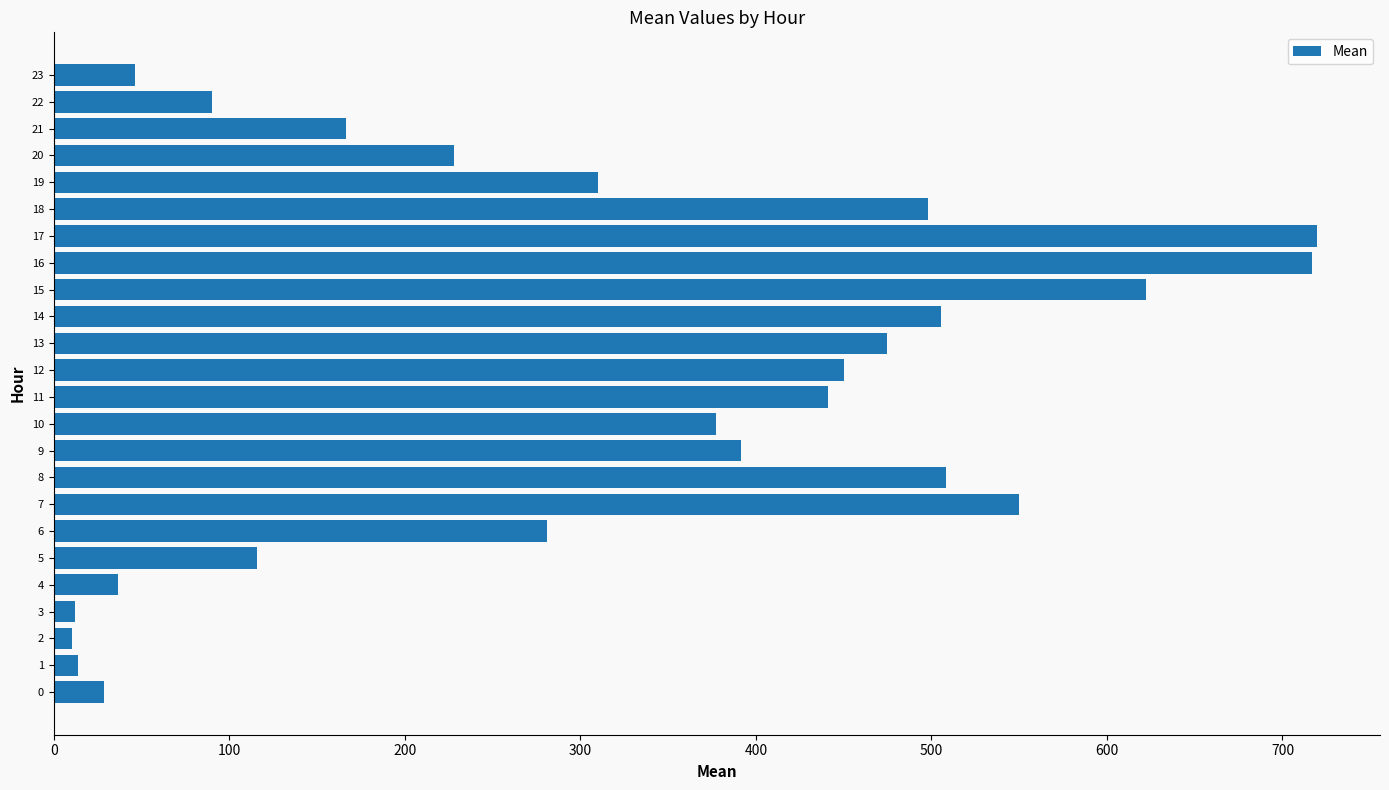

The chart shows a value of 90.0 at 22. True or false?

True